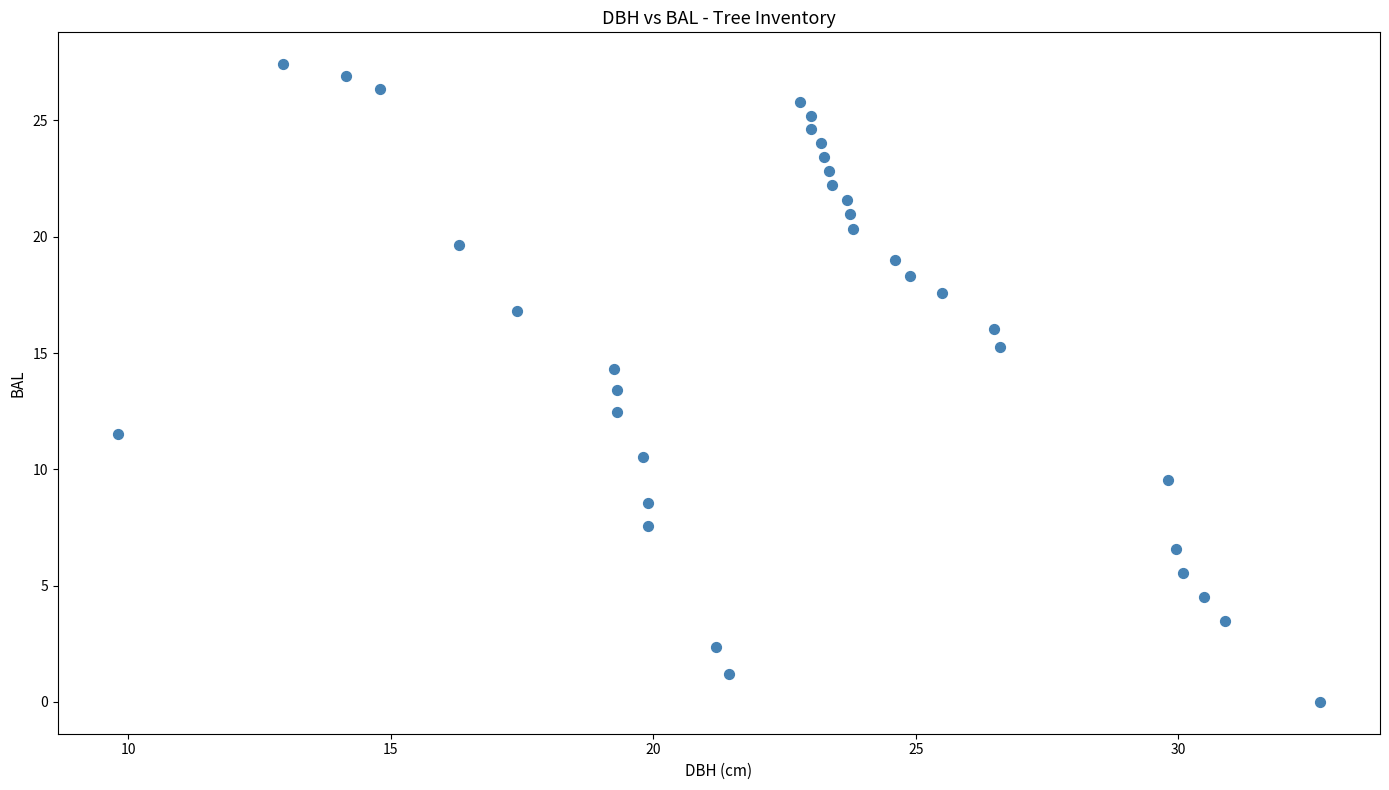

What is the range of X values (max minus min)?

22.9